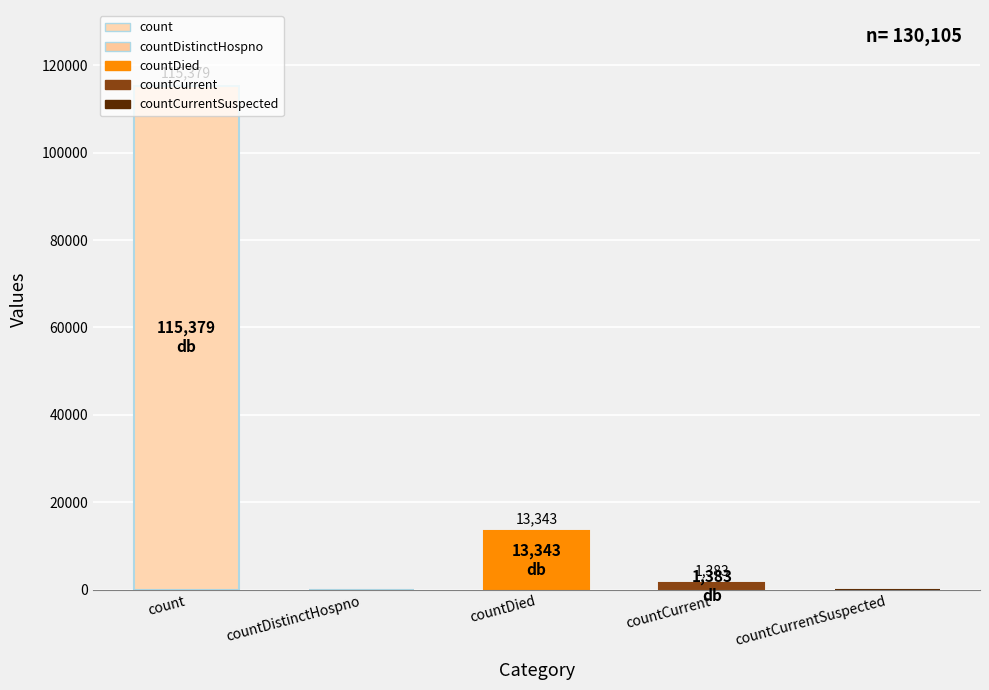

The chart shows a value of 13343 at countDied. True or false?

True